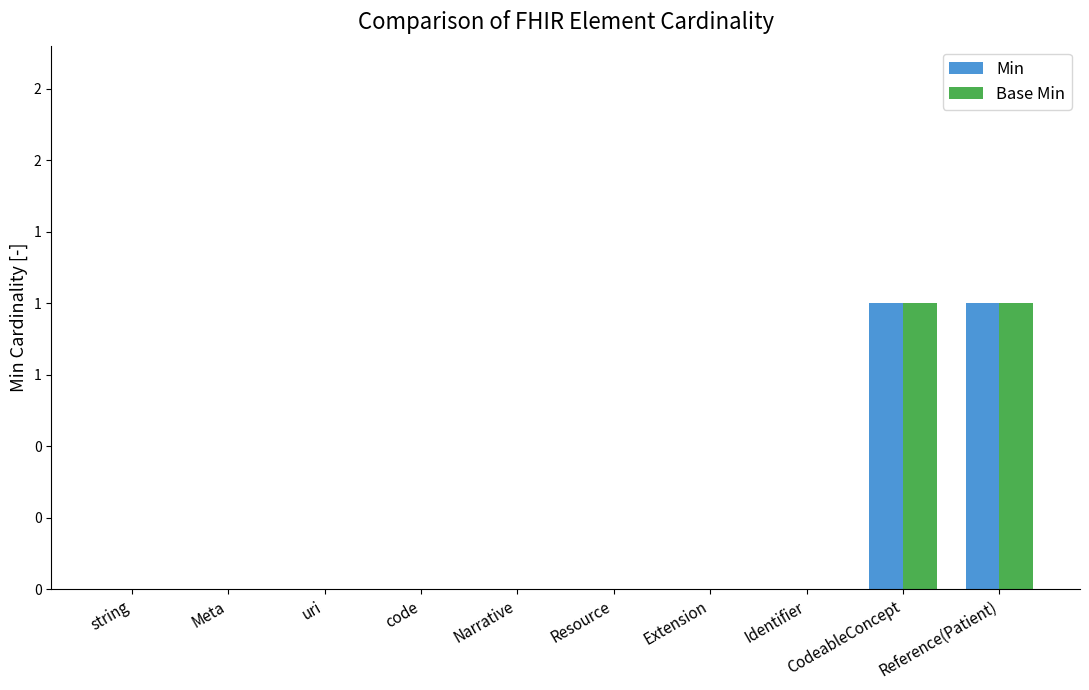

Reading left to right, what are all the values shown in this chart?

Min: string=0	Meta=0	uri=0	code=0	Narrative=0	Resource=0	Extension=0	Identifier=0	CodeableConcept=1	Reference(Patient)=1
Base Min: string=0	Meta=0	uri=0	code=0	Narrative=0	Resource=0	Extension=0	Identifier=0	CodeableConcept=1	Reference(Patient)=1